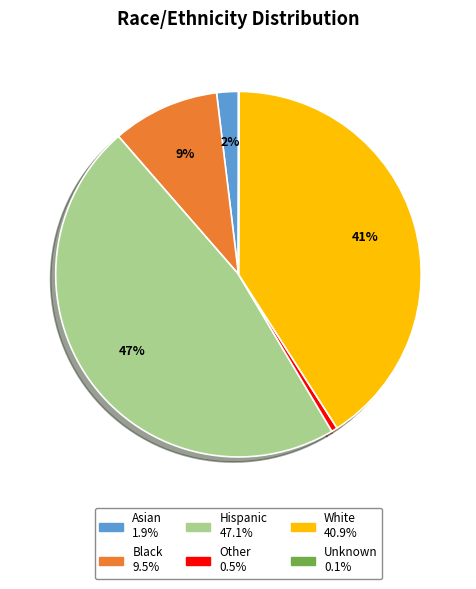

What is the largest slice in the pie chart?

Hispanic